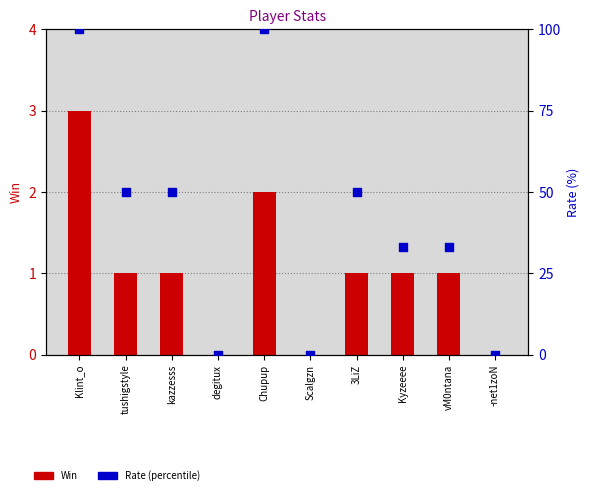

What are all the series names shown in the legend?

Win, Rate